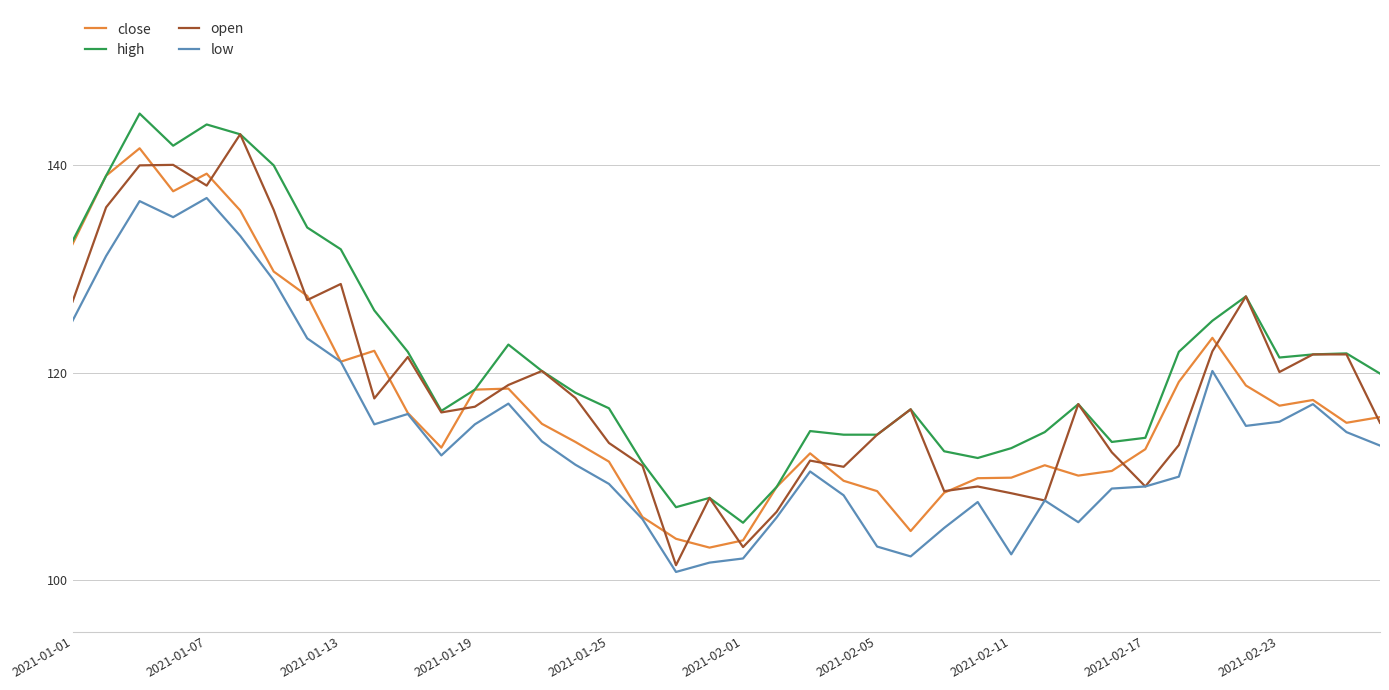

Which series has the largest total across all categories?

high